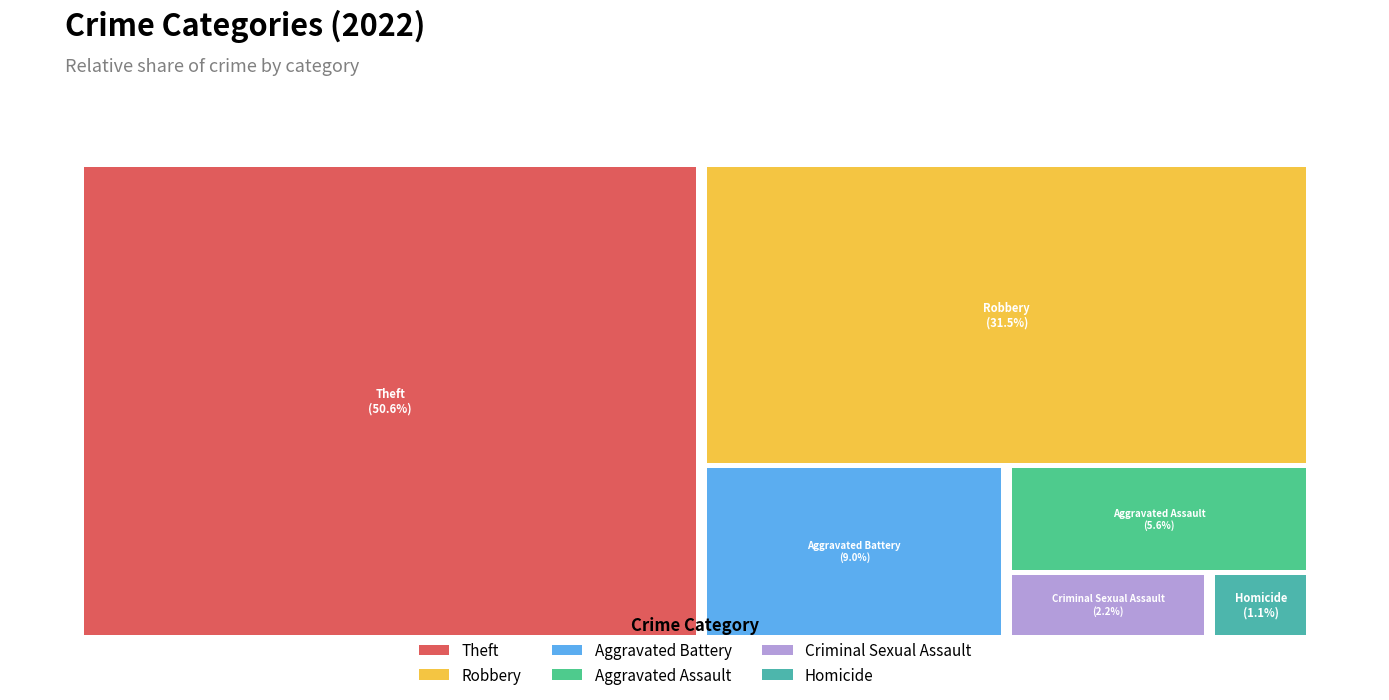

Count the number of slices in the pie.

6